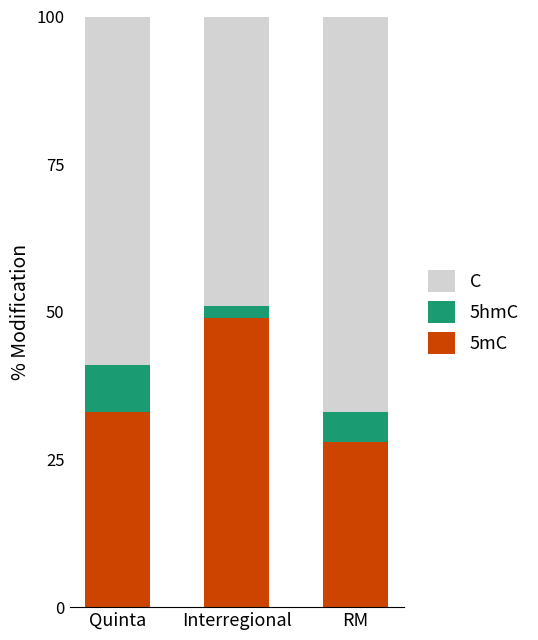

What is the total value across all series at RM?

100.0